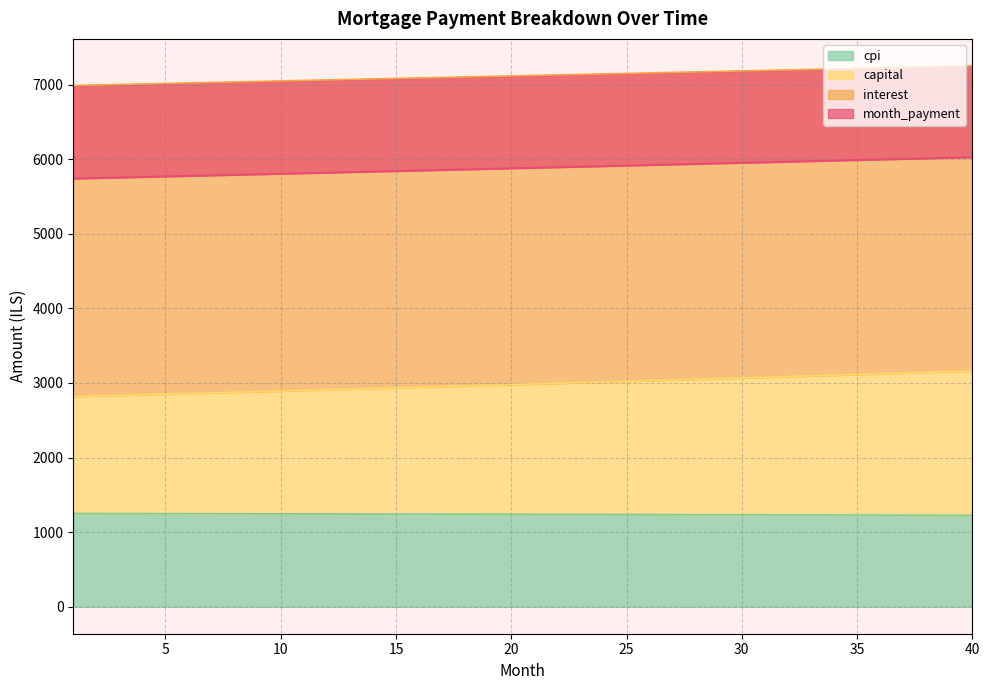

What is the minimum value shown in the chart?

1224.6